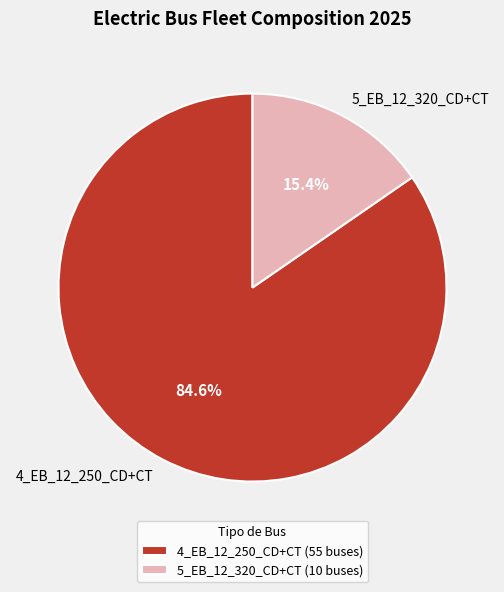

Count the number of slices in the pie.

2